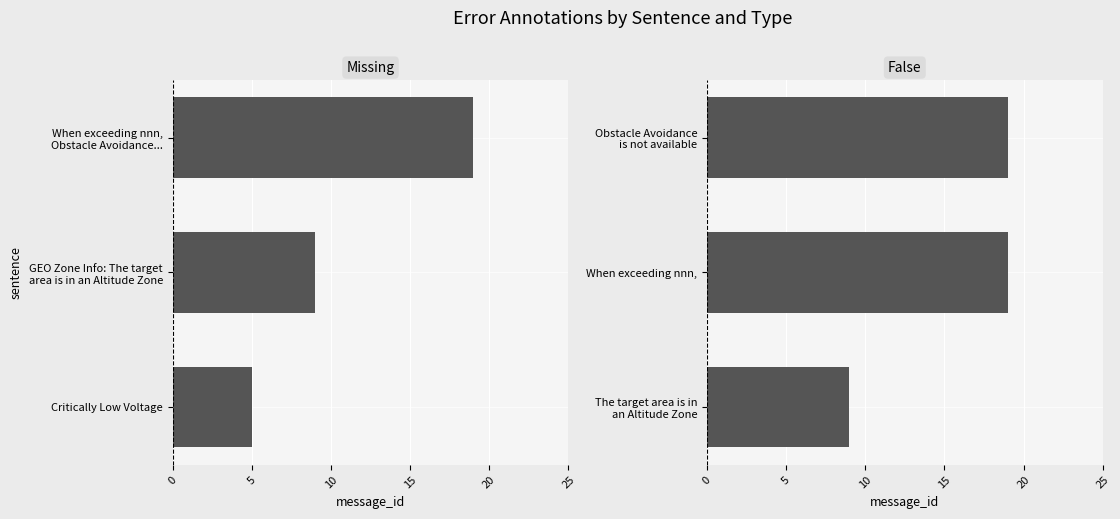

Which series has the widest spread of values?

Missing